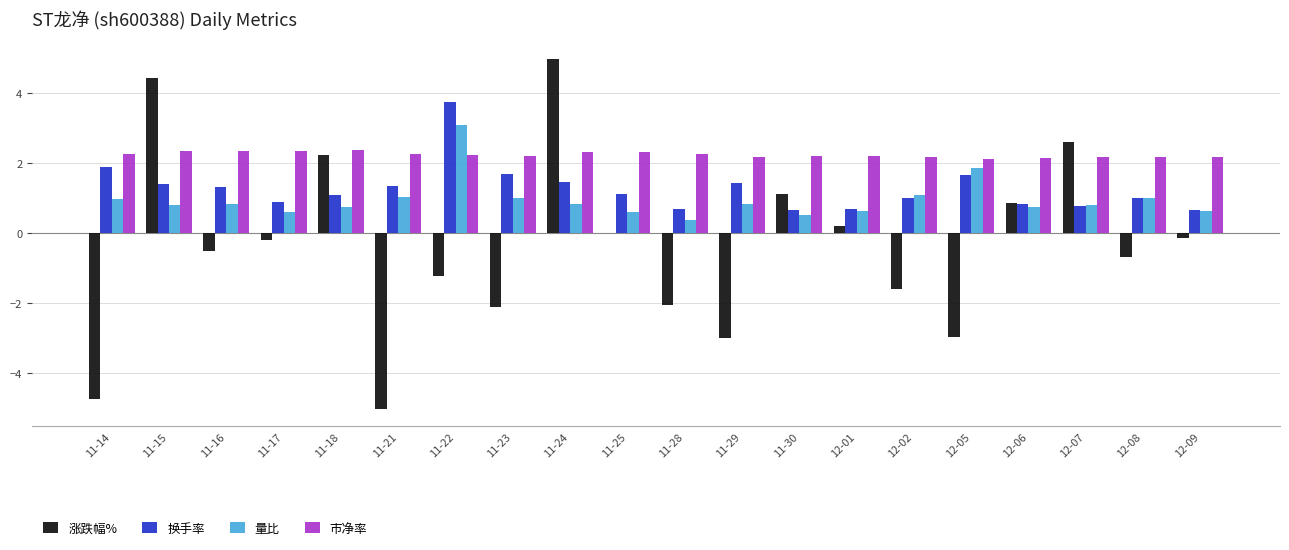

True or false: 换手率 has a value of 1.9 at 11-14.

True